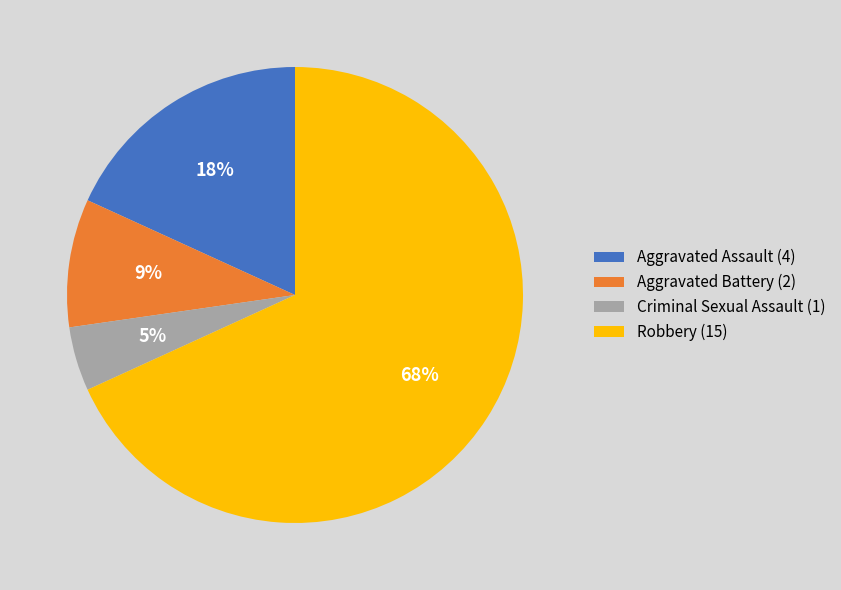

The Criminal Sexual Assault slice represents 5% of the pie. True or false?

True